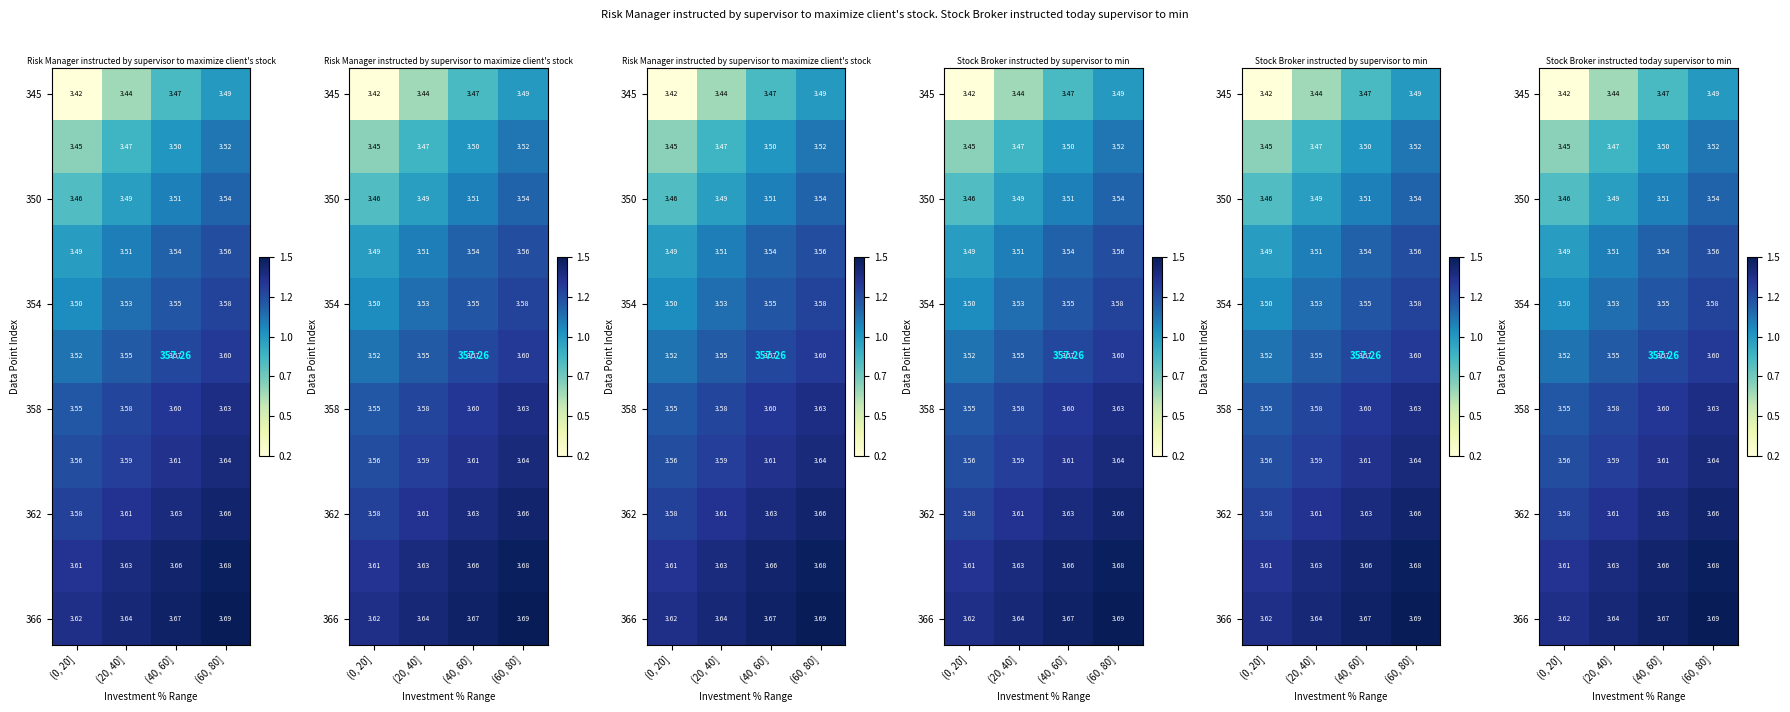

At how many categories does at least one series exceed 0?

4